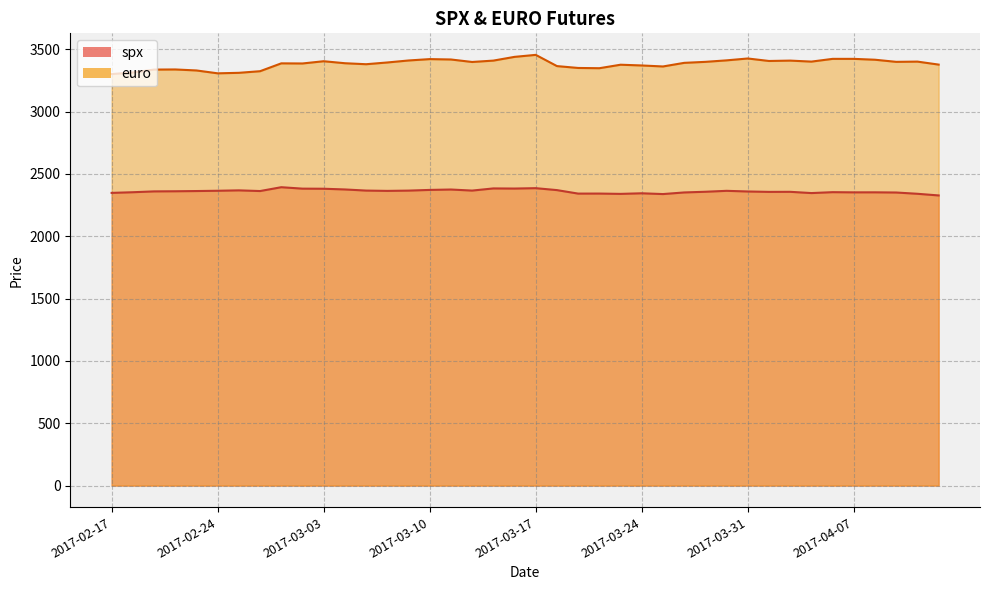

At which category is the sum across all series the highest?

2017-03-17